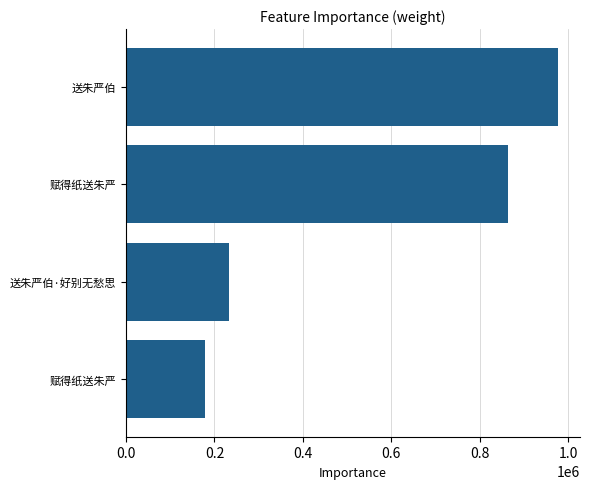

Count the number of categories in the chart.

4